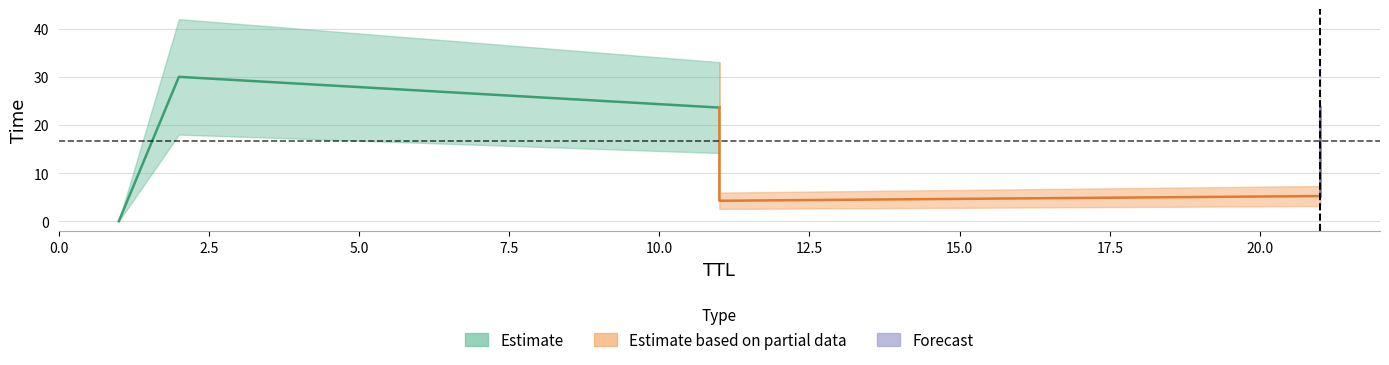

True or false: Time has a value of 30.0 at 2.

True